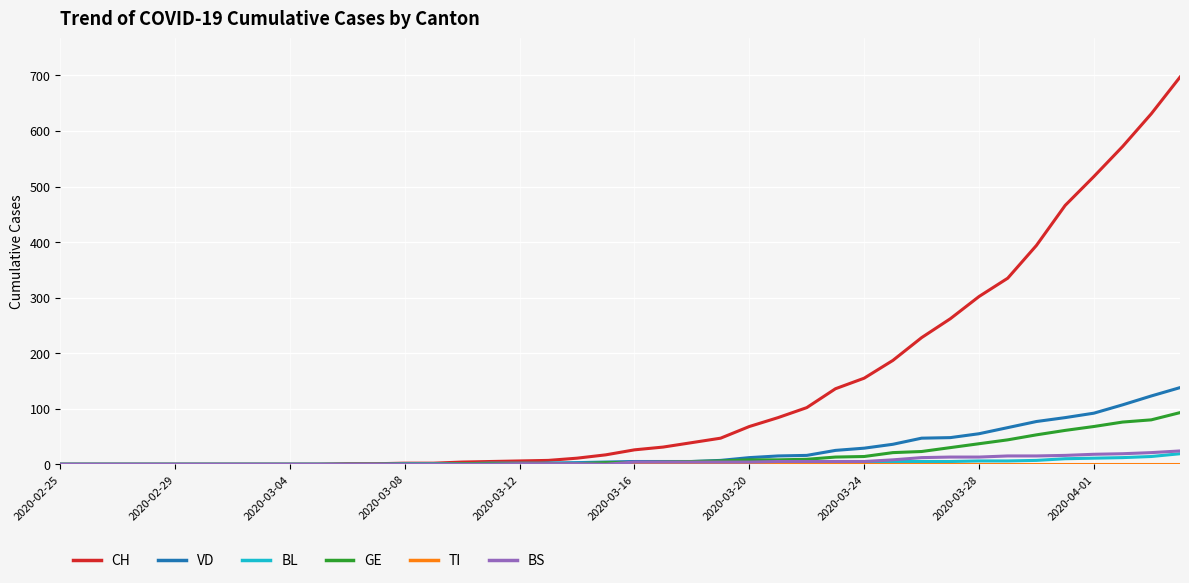

What is the highest value of the BL series?

19